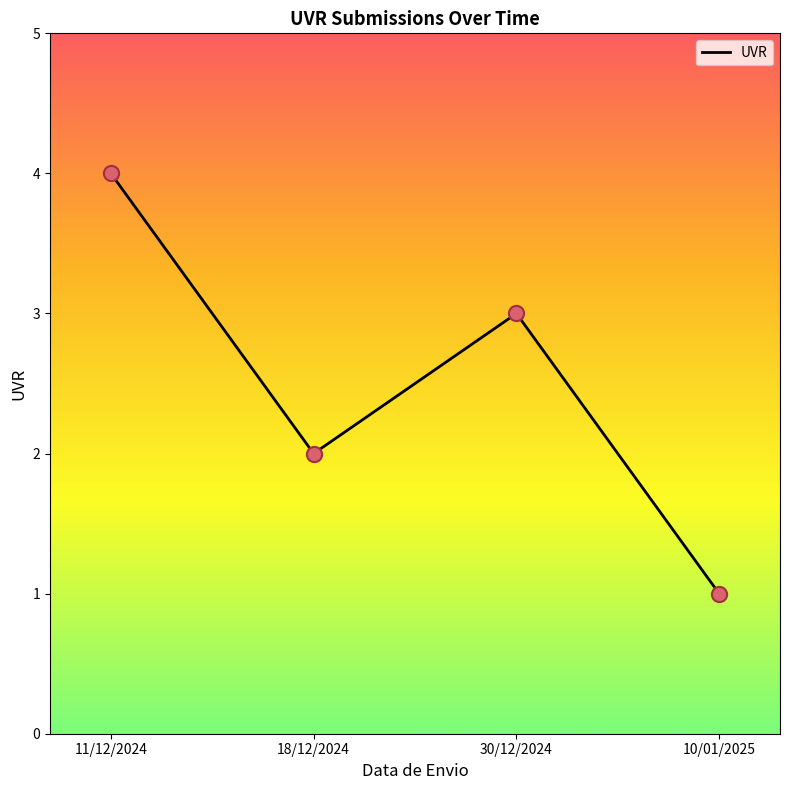

What is the change in value from 11/12/2024 to 10/01/2025?

-3